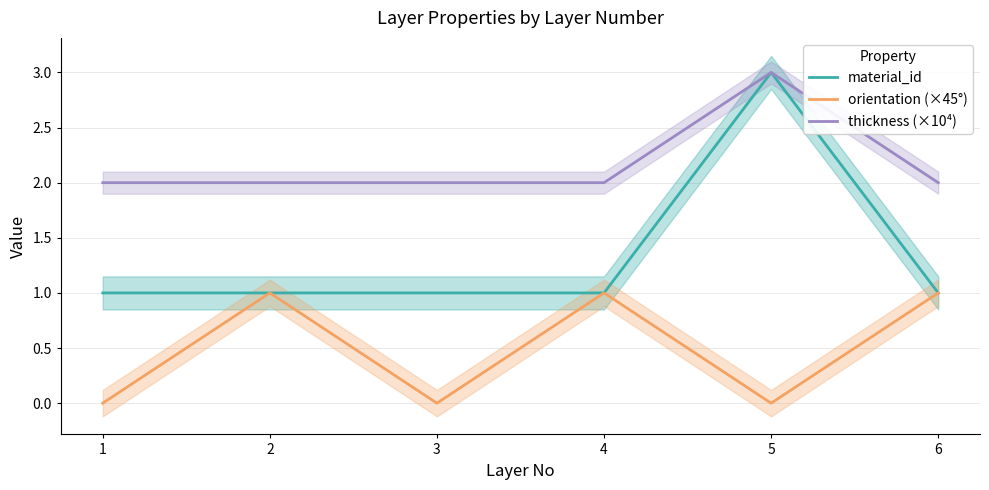

Rank the series by their average value, from highest to lowest.

thickness (×10⁴), material_id, orientation (×45°)